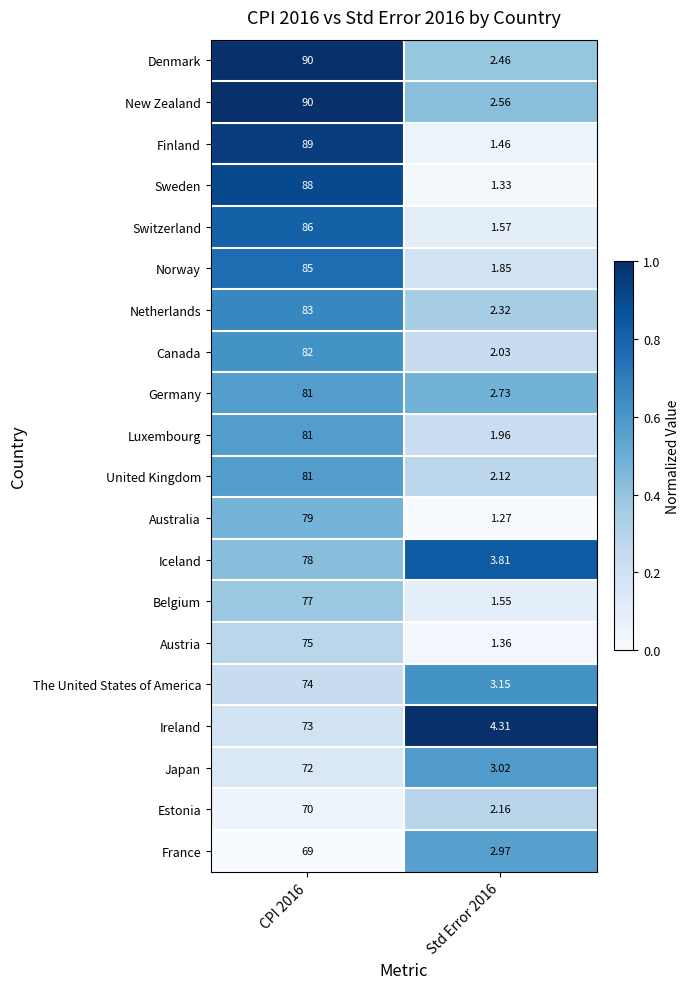

Is the value of France at CPI 2016 greater than the value of The United States of America at Std Error 2016?

Yes